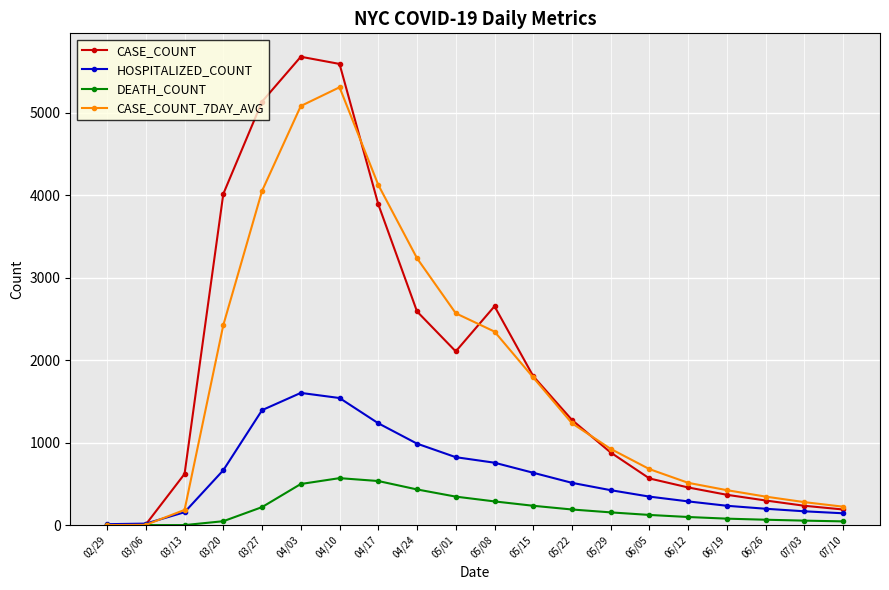

What is the difference between the highest and lowest values at 03/13?

620